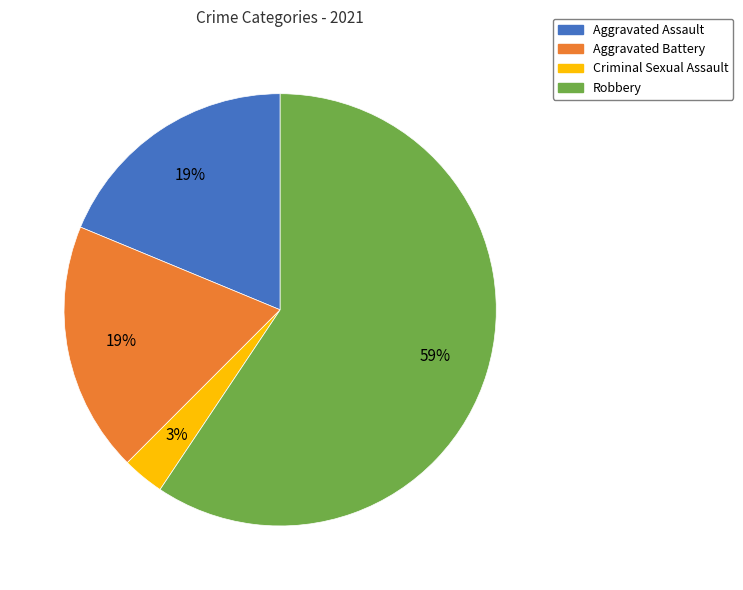

What is the majority slice?

Robbery